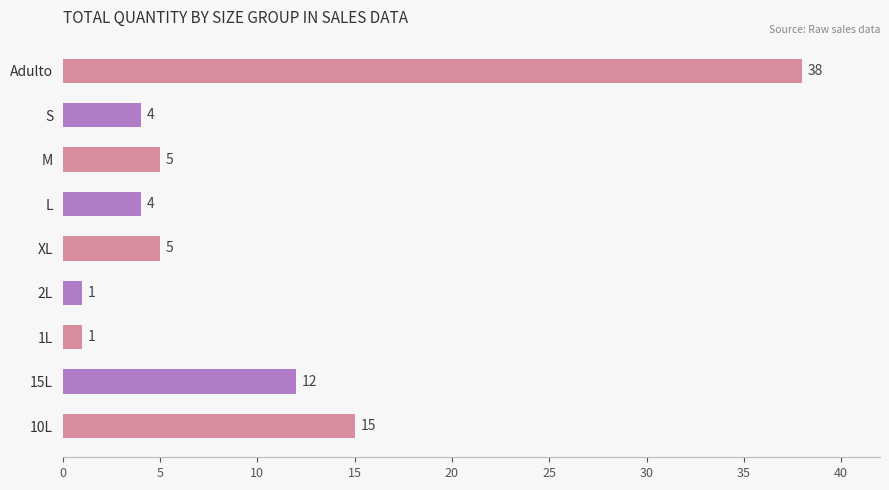

What is the difference between the maximum and second lowest values?

37